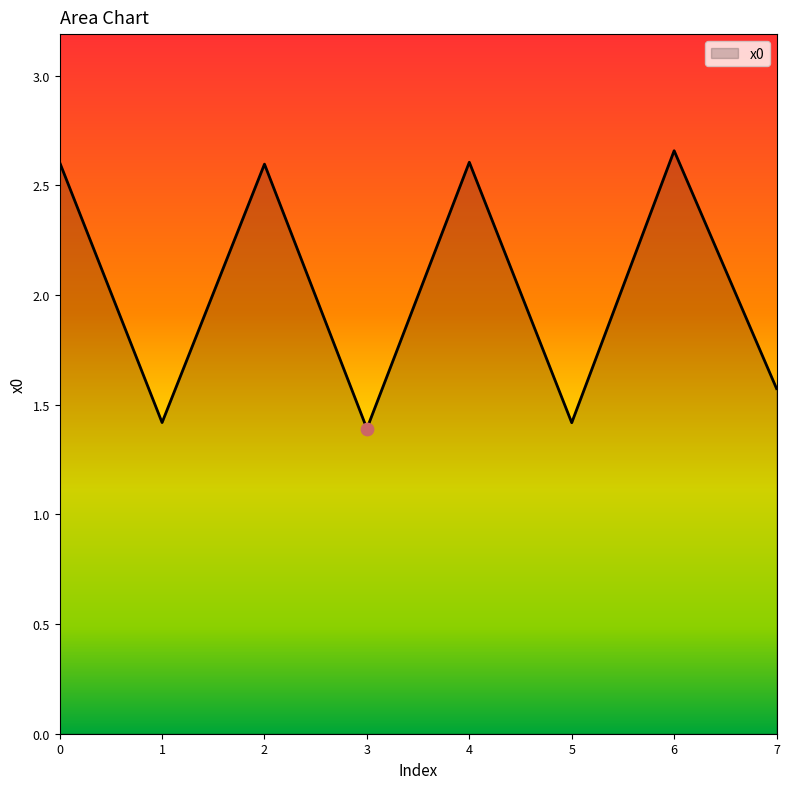

Approximately how many times larger is the value at 4 compared to 7?

1.7